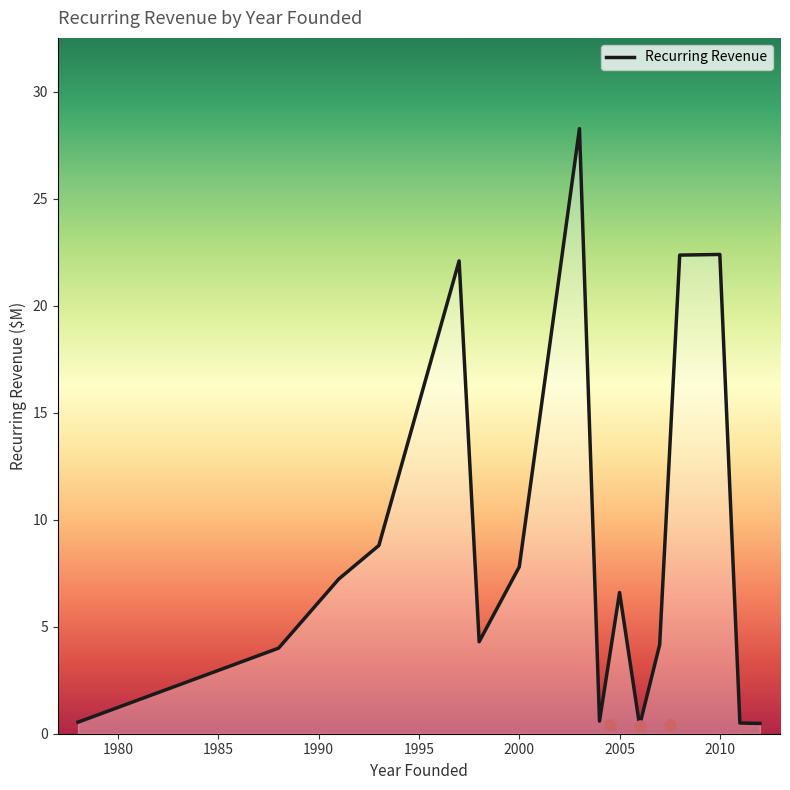

The Recurring Revenue series shows 3.6 at 2005. True or false?

False